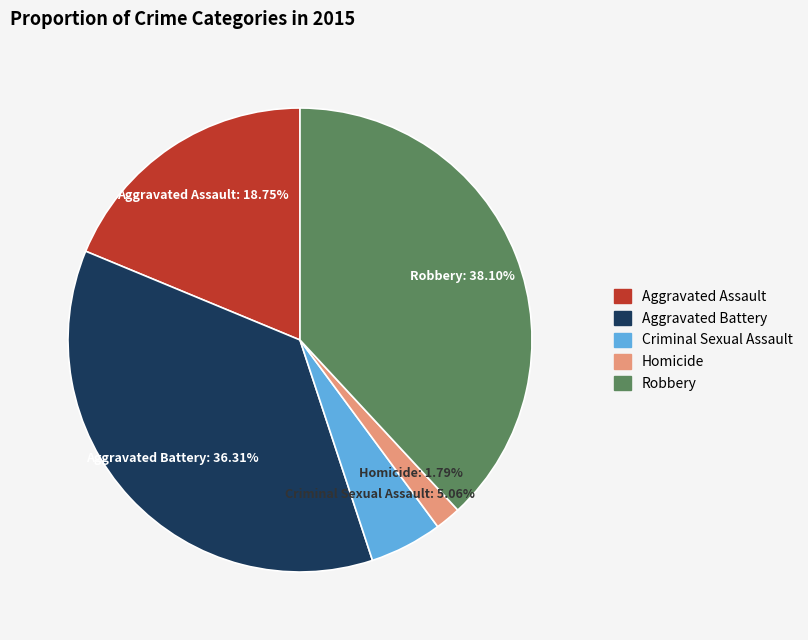

What is the largest slice in the pie chart?

Robbery